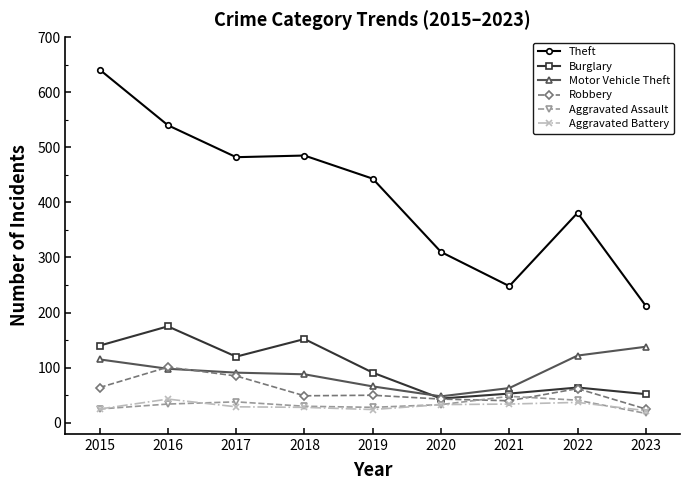

True or false: Motor Vehicle Theft has a value of 122 at 2022.

True